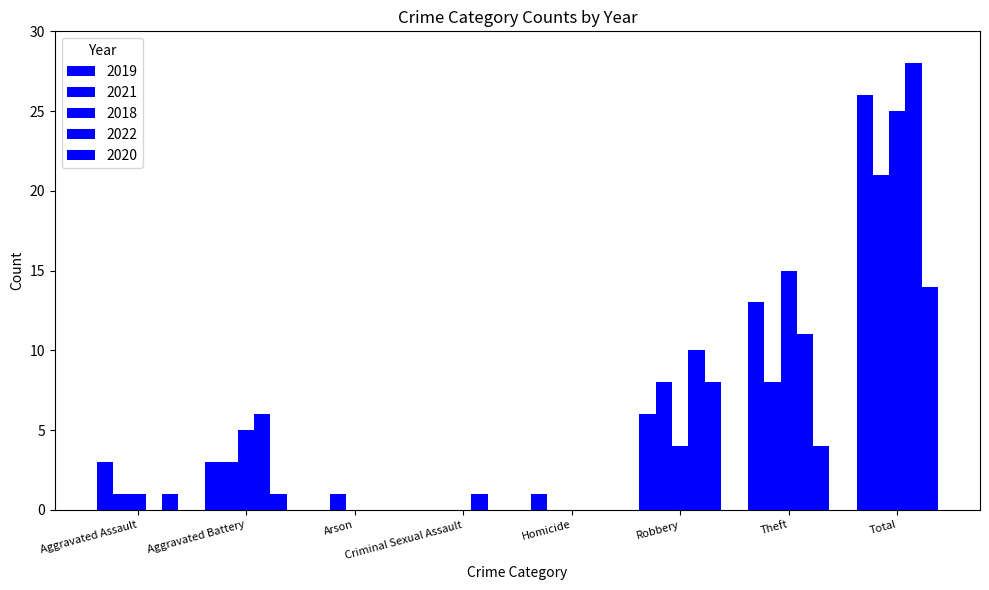

How many groups of bars are there?

8